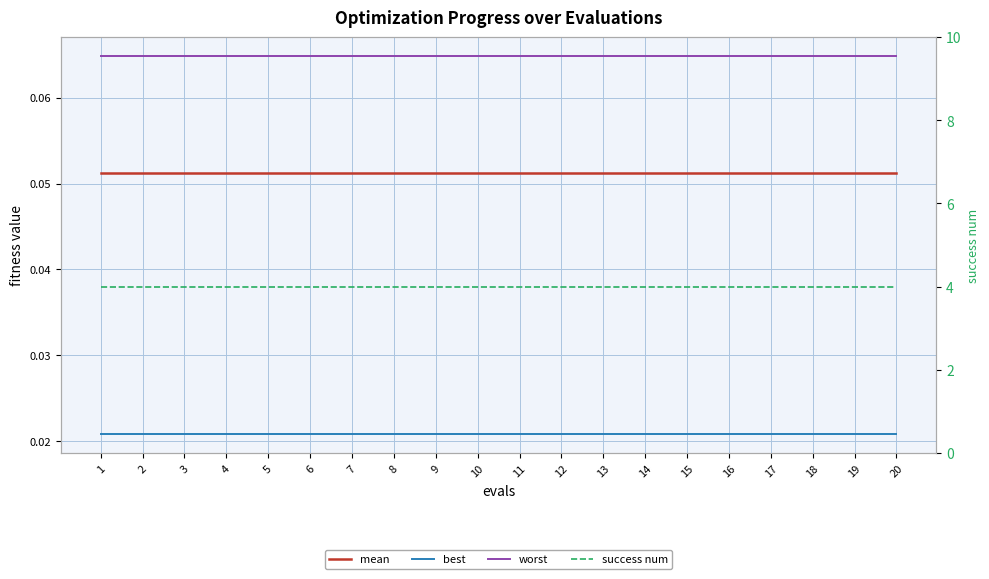

True or false: best and success num cross at least once.

False